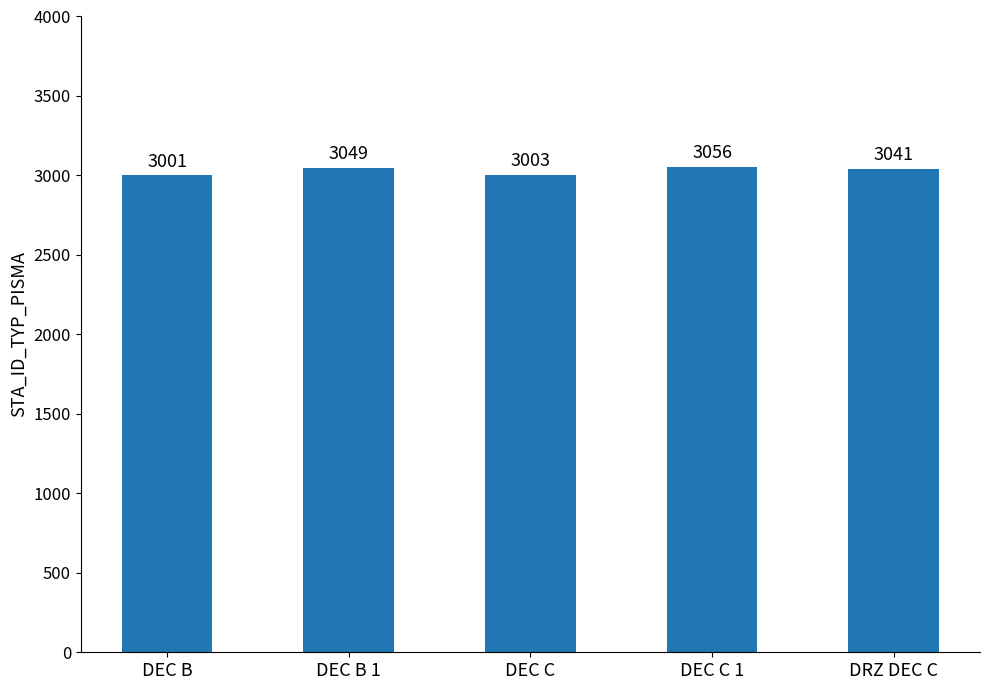

What is the change in value from DEC B to DEC B 1?

+48